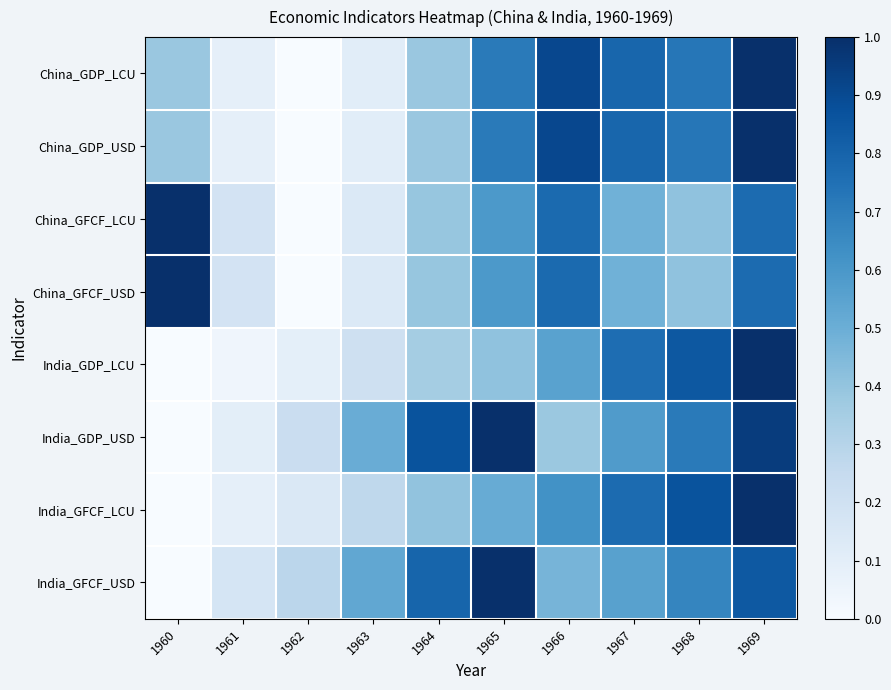

Reading left to right, extract all data points from this chart.

China_GDP_LCU: 1960=0.4	1961=0.1	1962=0.0	1963=0.1	1964=0.4	1965=0.7	1966=0.9	1967=0.8	1968=0.7	1969=1.0
China_GDP_USD: 1960=0.4	1961=0.1	1962=0.0	1963=0.1	1964=0.4	1965=0.7	1966=0.9	1967=0.8	1968=0.7	1969=1.0
China_GFCF_LCU: 1960=1.0	1961=0.2	1962=0.0	1963=0.1	1964=0.4	1965=0.6	1966=0.8	1967=0.5	1968=0.4	1969=0.8
China_GFCF_USD: 1960=1.0	1961=0.2	1962=0.0	1963=0.1	1964=0.4	1965=0.6	1966=0.8	1967=0.5	1968=0.4	1969=0.8
India_GDP_LCU: 1960=0.0	1961=0.0	1962=0.1	1963=0.2	1964=0.4	1965=0.4	1966=0.6	1967=0.8	1968=0.8	1969=1.0
India_GDP_USD: 1960=0.0	1961=0.1	1962=0.2	1963=0.5	1964=0.9	1965=1.0	1966=0.4	1967=0.6	1968=0.7	1969=1.0
India_GFCF_LCU: 1960=0.0	1961=0.1	1962=0.1	1963=0.3	1964=0.4	1965=0.5	1966=0.6	1967=0.8	1968=0.9	1969=1.0
India_GFCF_USD: 1960=0.0	1961=0.2	1962=0.3	1963=0.5	1964=0.8	1965=1.0	1966=0.5	1967=0.6	1968=0.7	1969=0.8